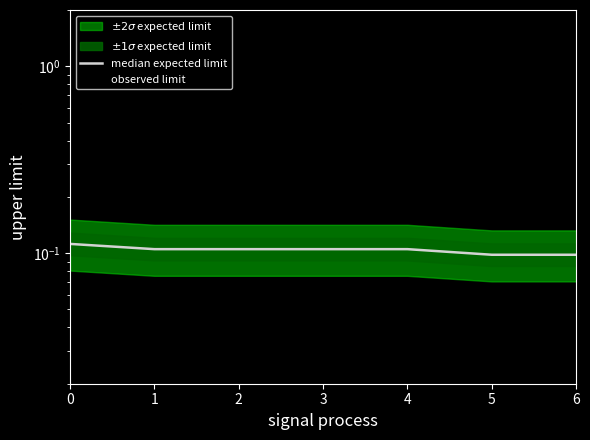

True or false: median expected limit and observed limit cross at least once.

False